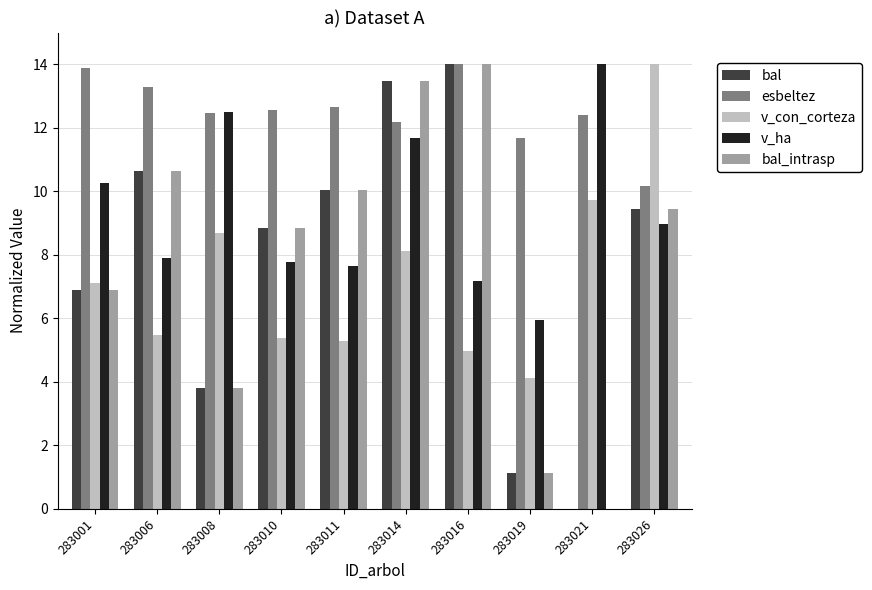

What is the sum of the esbeltez values at 283016 and 283019?

25.7